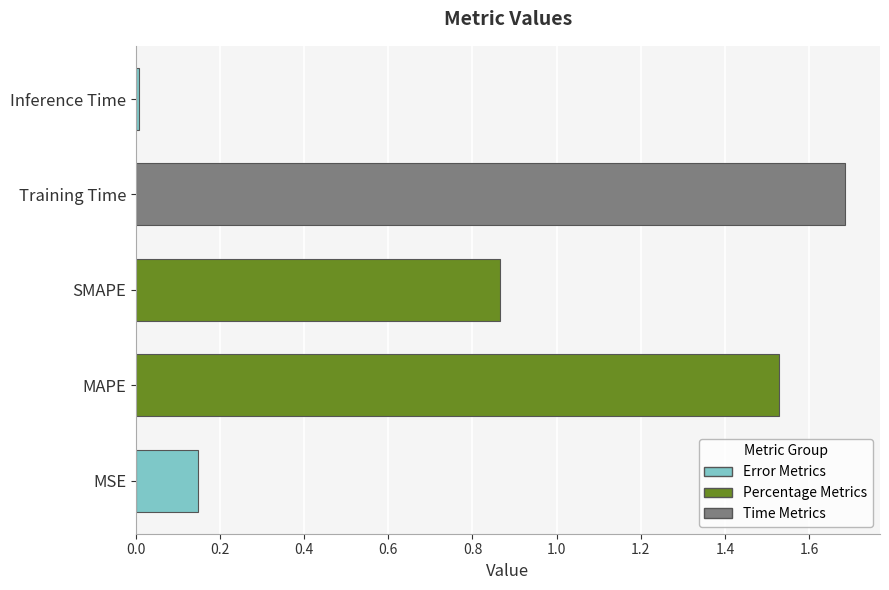

At which label is the value closest to 0?

Inference Time